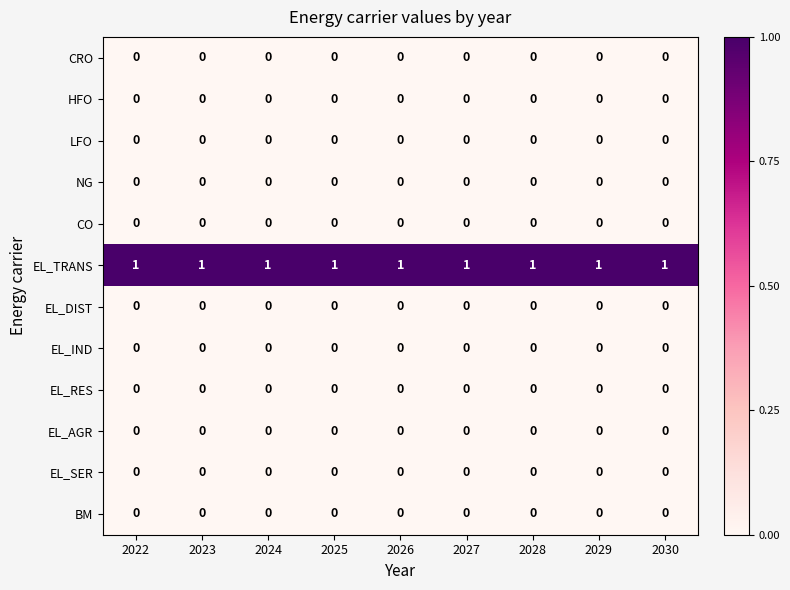

Which series has the largest total across all categories?

EL_TRANS